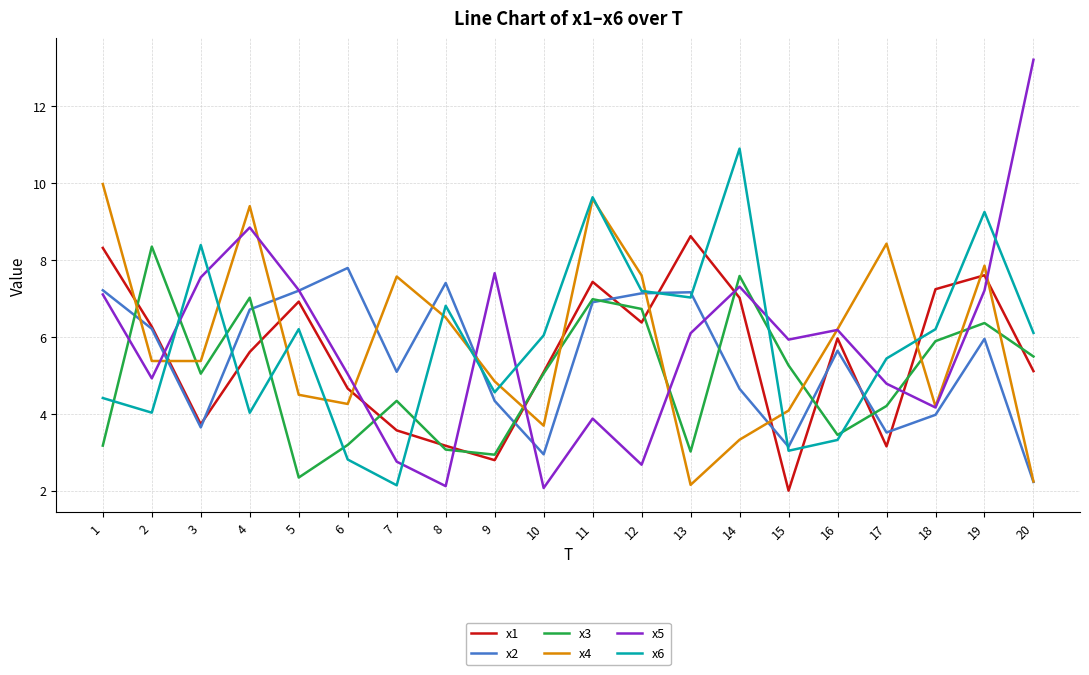

Which category has the highest value in the x4 series?

1